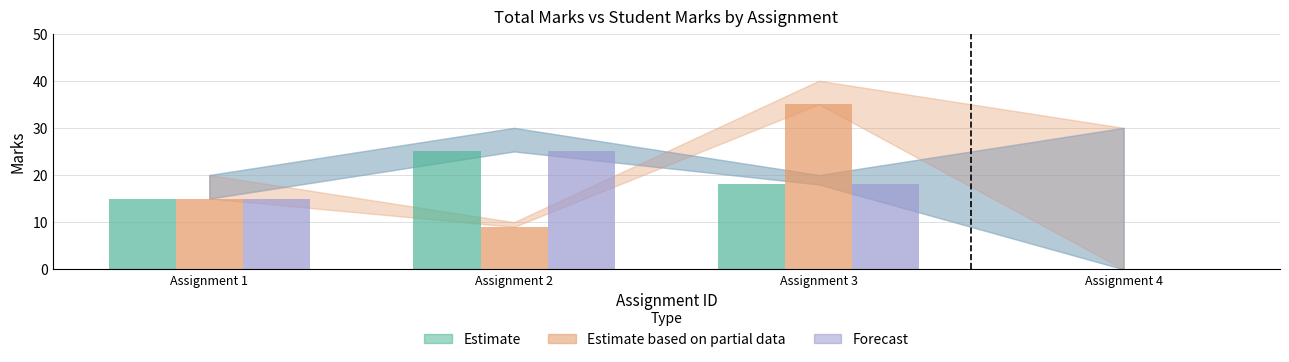

What is the total value across all series at Assignment 1?

45